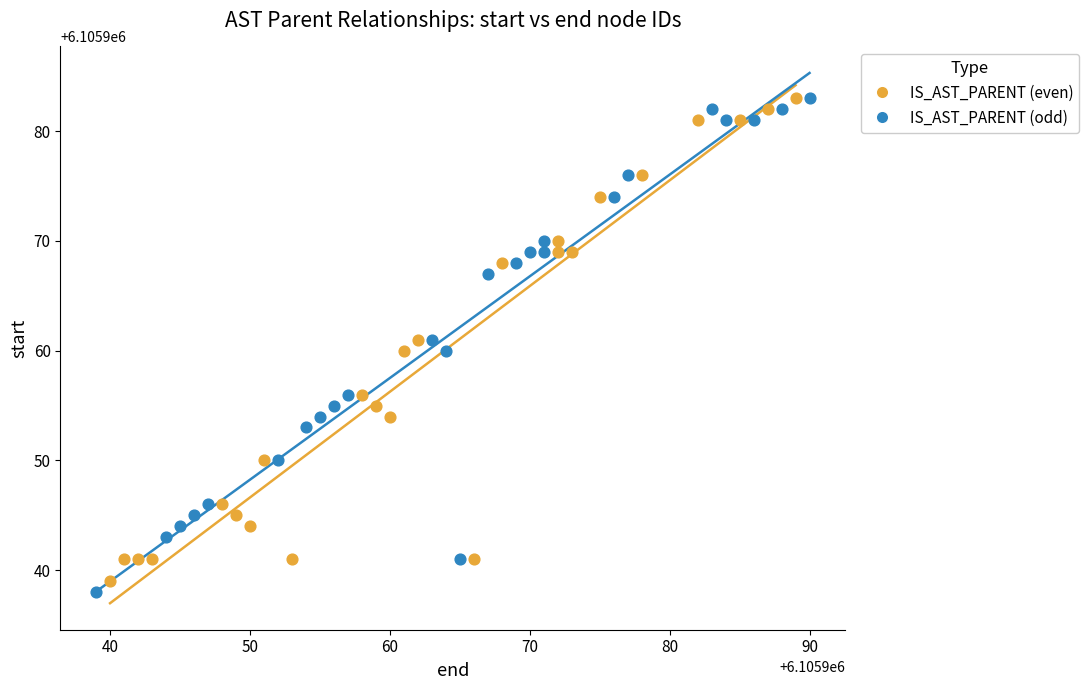

Which series has the largest Y range (max minus min)?

IS_AST_PARENT (odd)